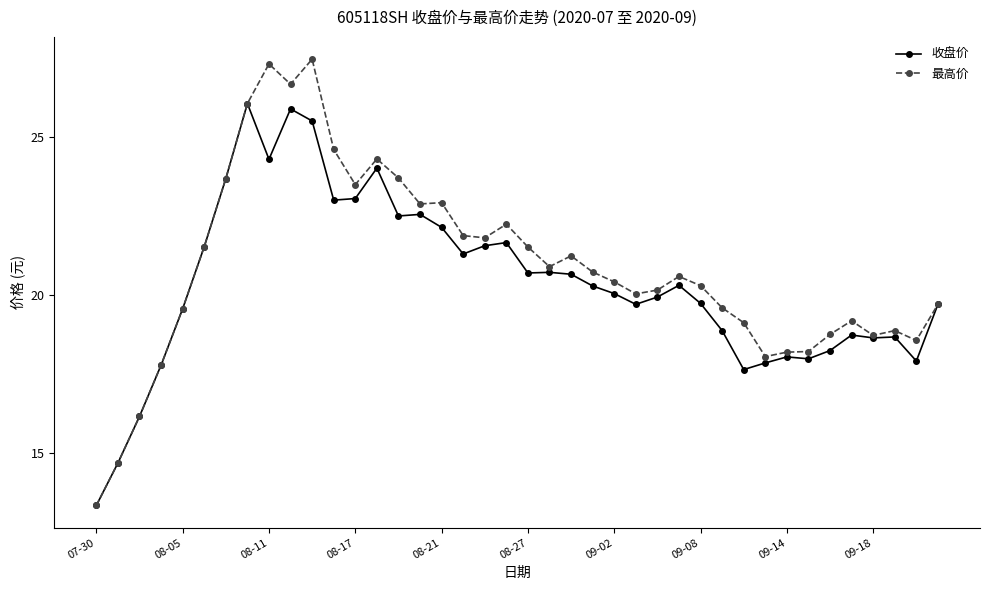

What is the value of the 最高价 point at the 32nd from the left?

18.1